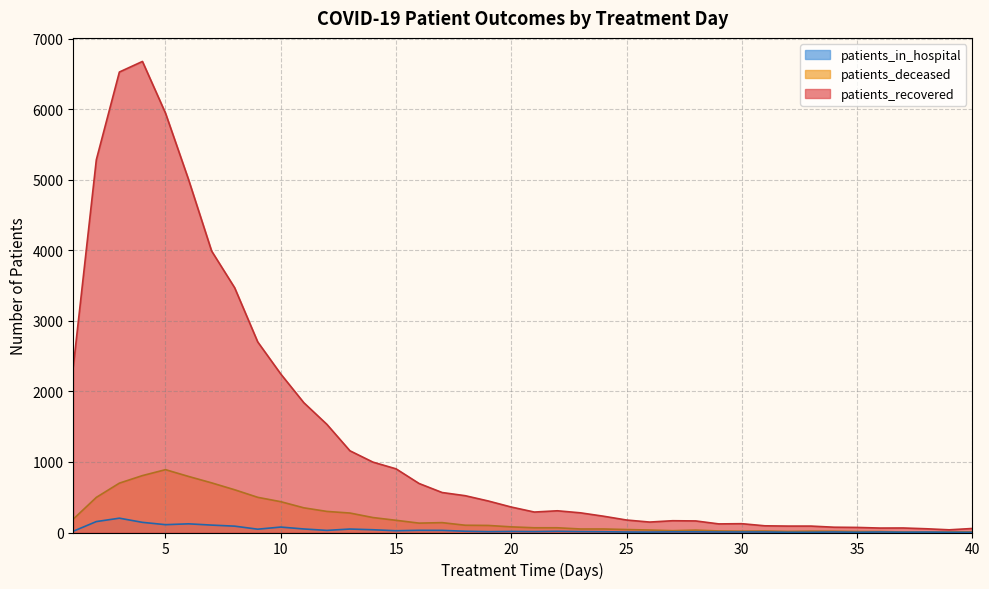

Which series changed the most between 7 and 28?

patients_recovered